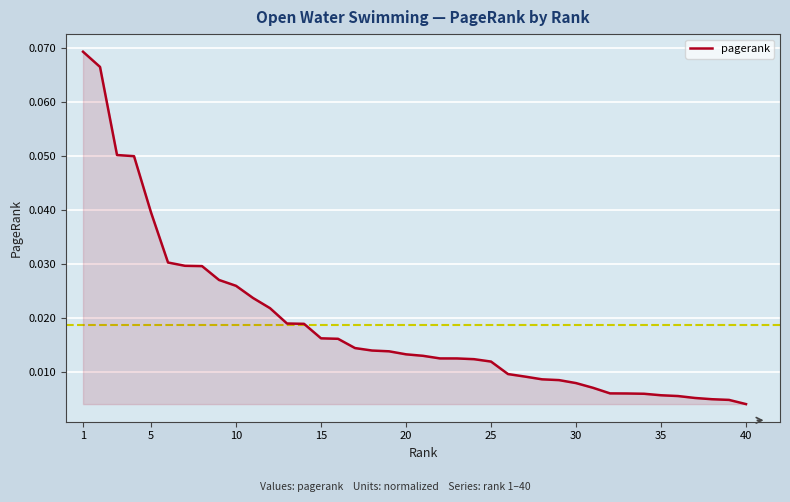

Count the number of categories in the chart.

40